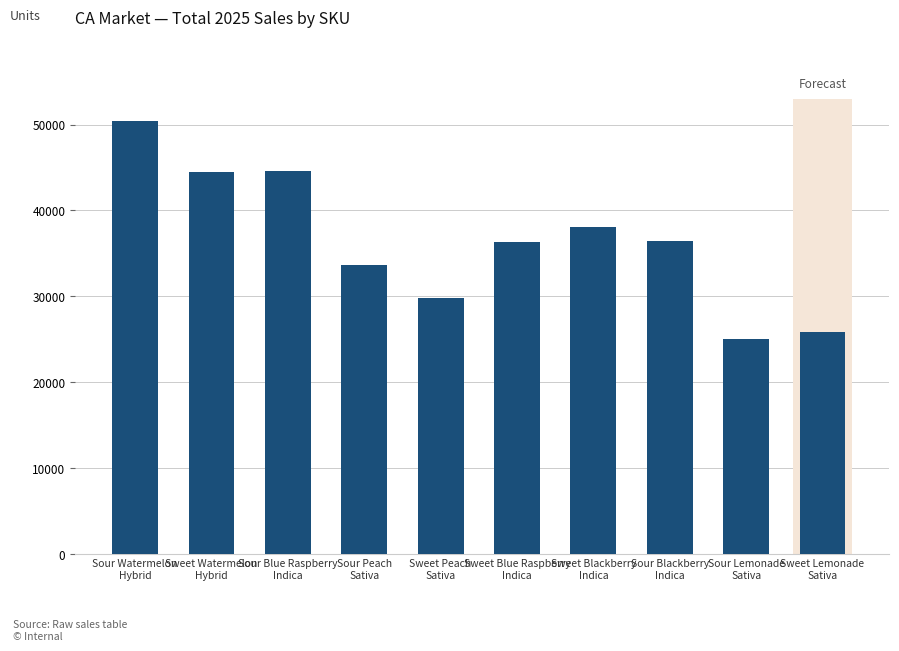

What is the difference between the second highest and second lowest values?

18723